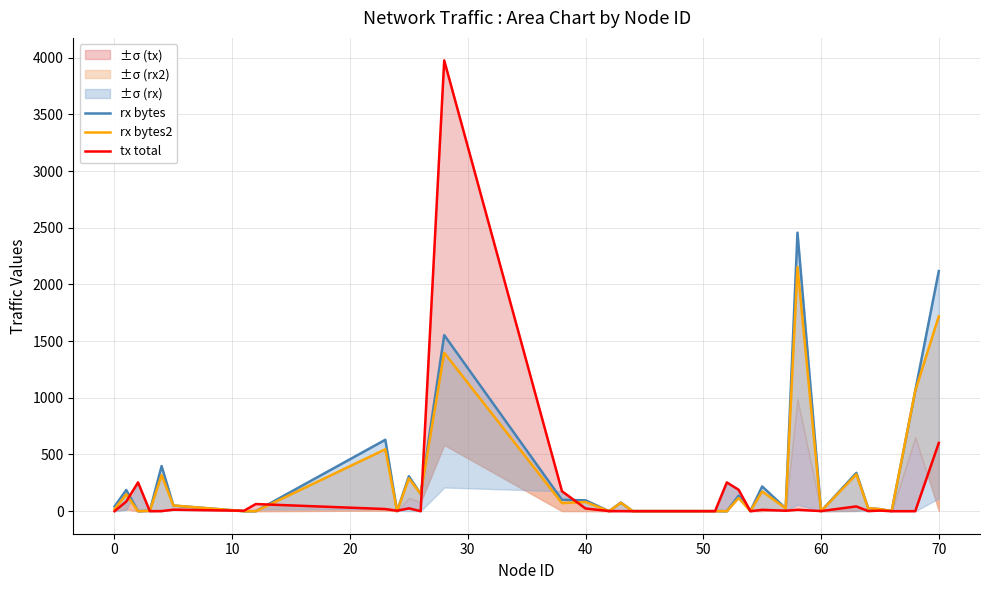

How many values in rx bytes are above zero?

29